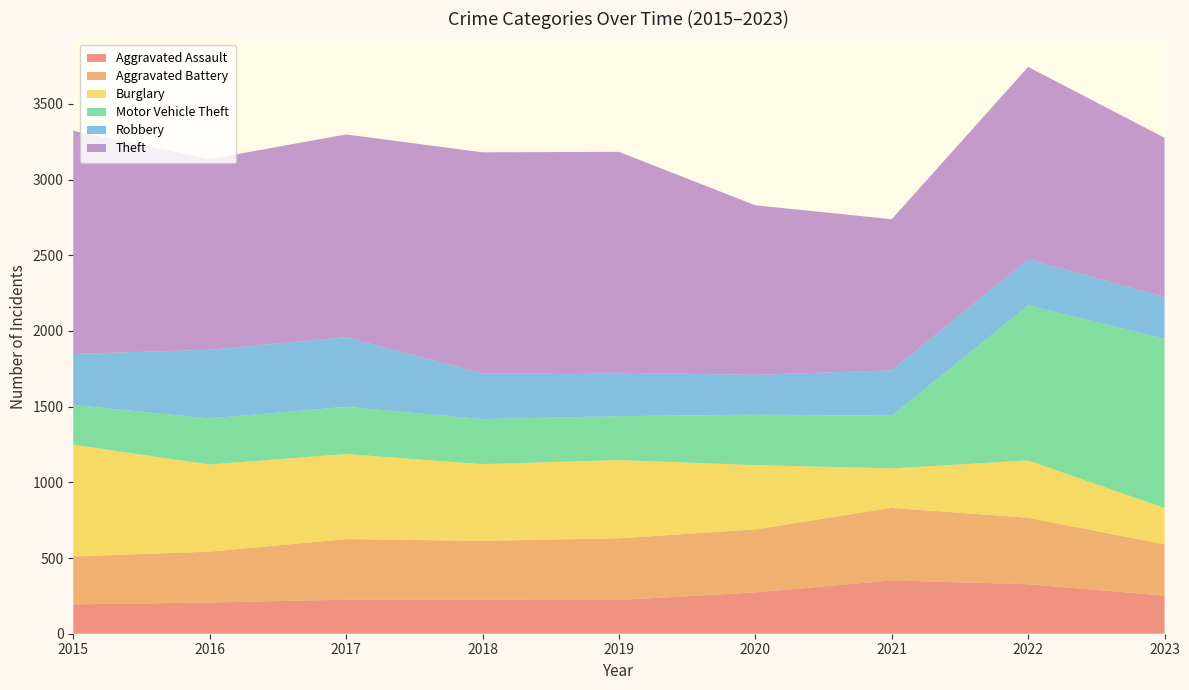

Reading left to right, transcribe all the data shown in this chart.

Aggravated Assault: 2015=194	2016=206	2017=225	2018=225	2019=223	2020=273	2021=352	2022=327	2023=252
Aggravated Battery: 2015=316	2016=336	2017=400	2018=389	2019=407	2020=416	2021=479	2022=439	2023=338
Burglary: 2015=738	2016=576	2017=562	2018=506	2019=517	2020=425	2021=261	2022=379	2023=240
Motor Vehicle Theft: 2015=263	2016=304	2017=312	2018=298	2019=290	2020=333	2021=348	2022=1024	2023=1118
Robbery: 2015=337	2016=454	2017=460	2018=301	2019=287	2020=263	2021=300	2022=304	2023=277
Theft: 2015=1474	2016=1259	2017=1339	2018=1461	2019=1459	2020=1120	2021=998	2022=1271	2023=1051